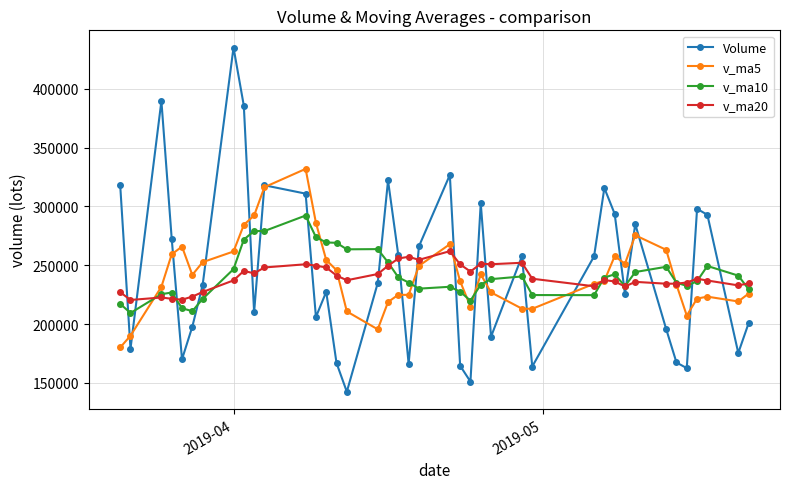

At how many categories does at least one series exceed 339989?

3